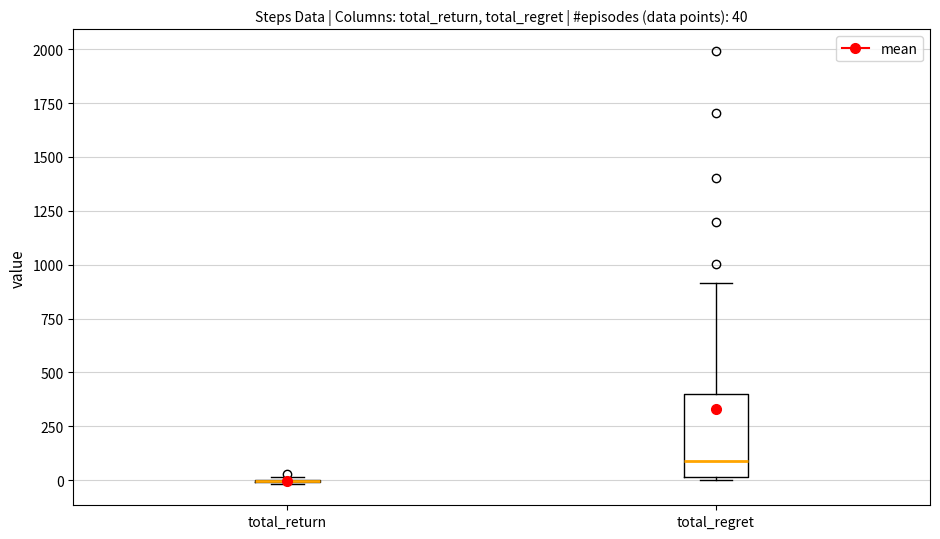

Which box is the tallest, from its lower edge to its upper edge?

total_regret